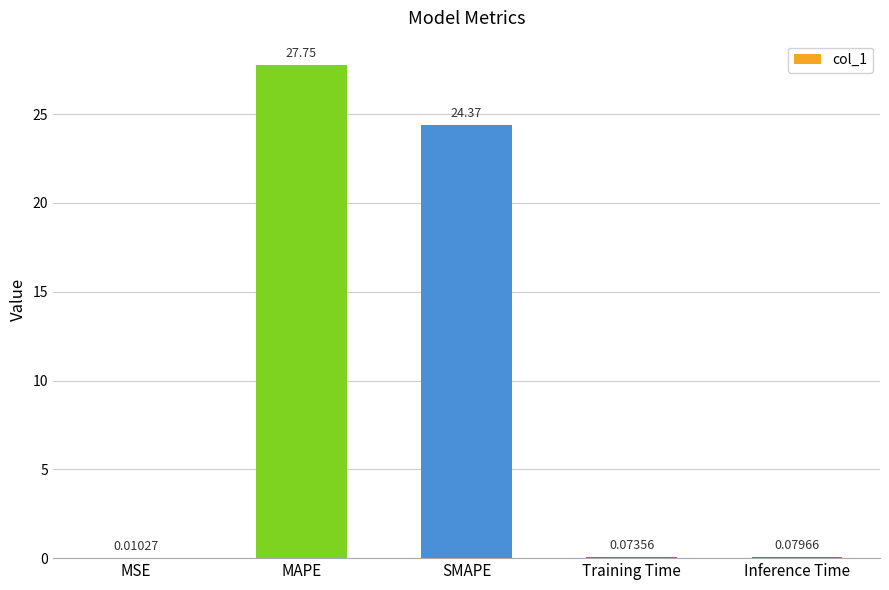

What is the change in value from SMAPE to Inference Time?

-24.3